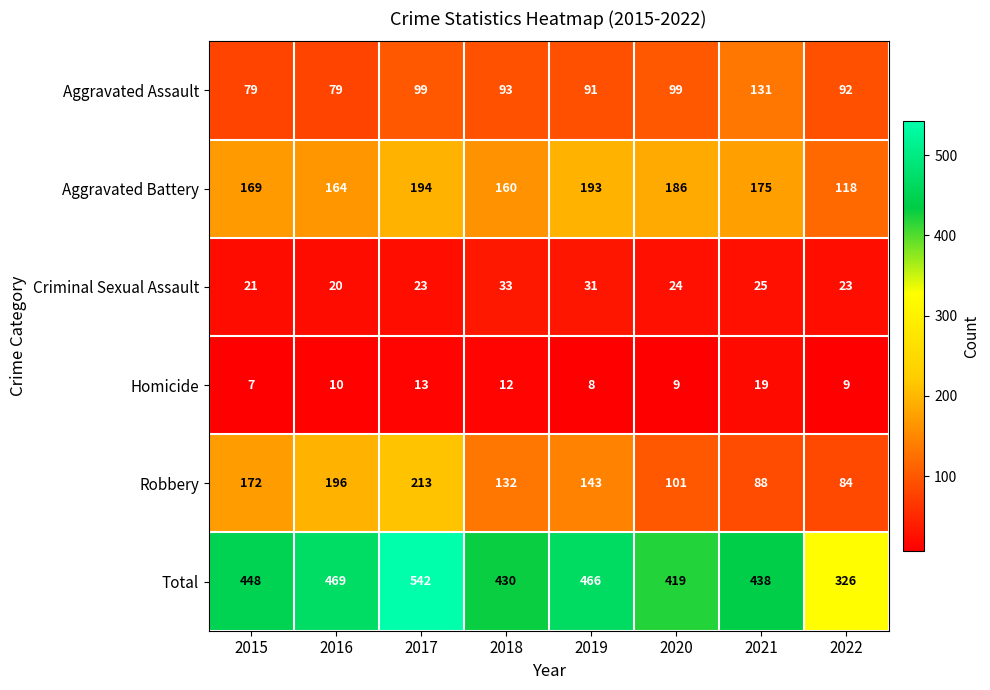

Is it true that Total equals 438 at 2021?

True